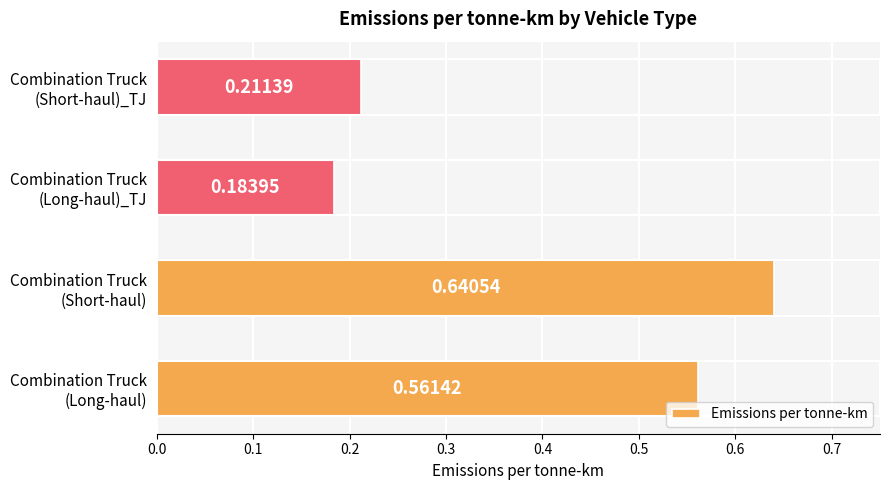

What is the average value?

0.4